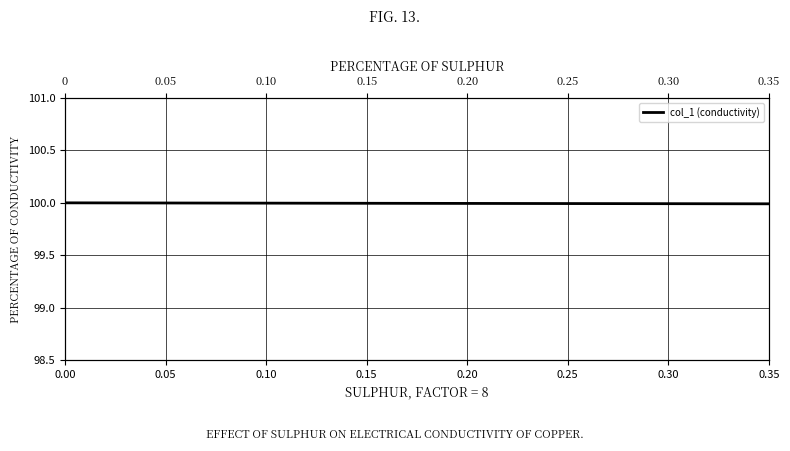

Reading left to right, what are all the values shown in this chart?

100.0	100.0	100.0	100.0	100.0	100.0	100.0	100.0	100.0	100.0	100.0	100.0	100.0	100.0	100.0